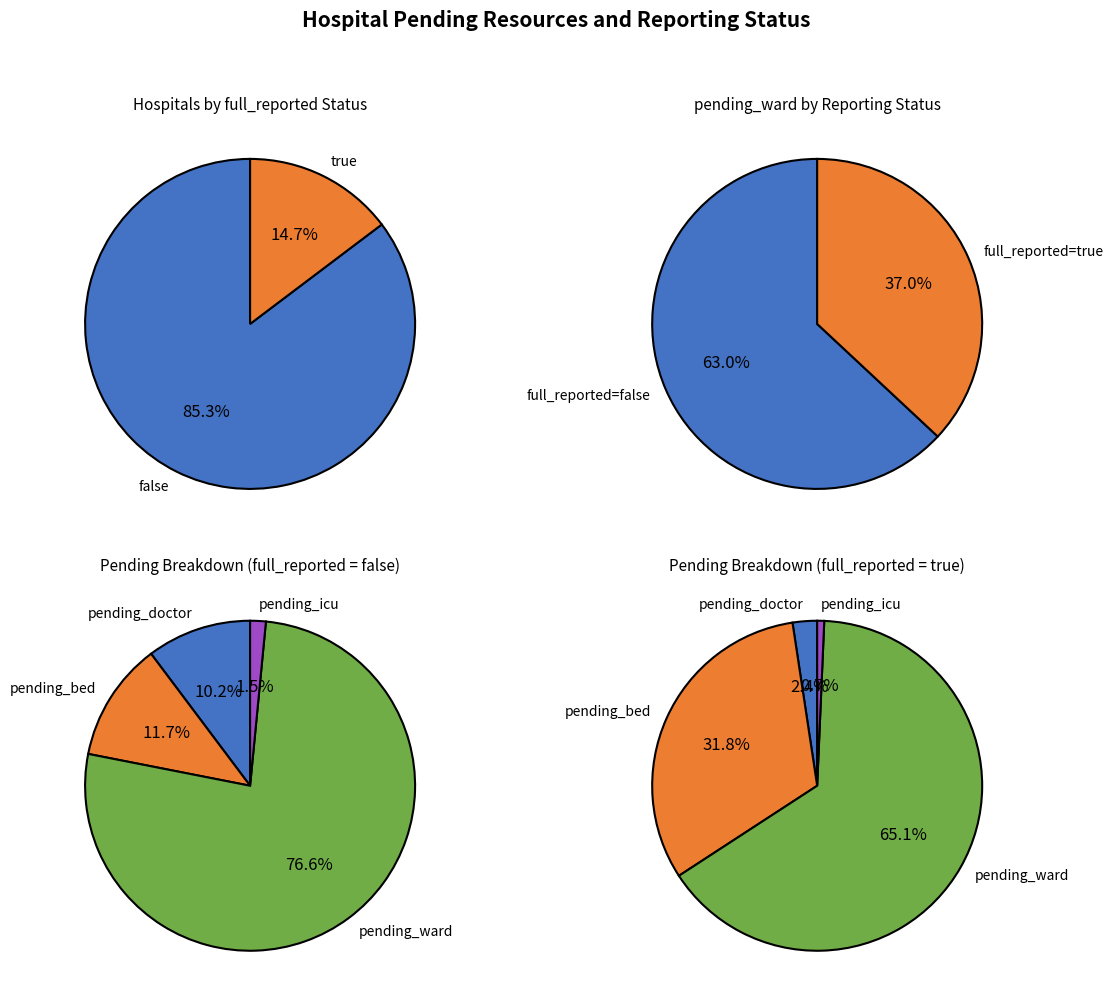

To the nearest percent, what portion does false represent?

85%